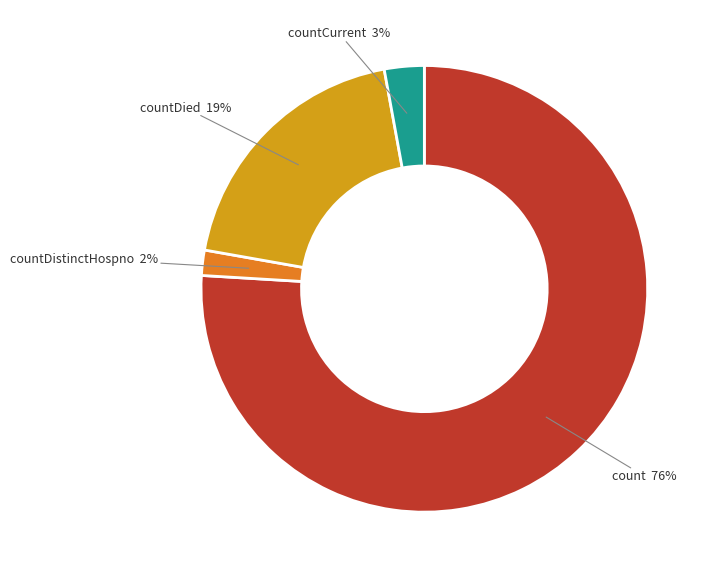

To the nearest percent, what is the difference between the countCurrent and count slice percentages?

73%